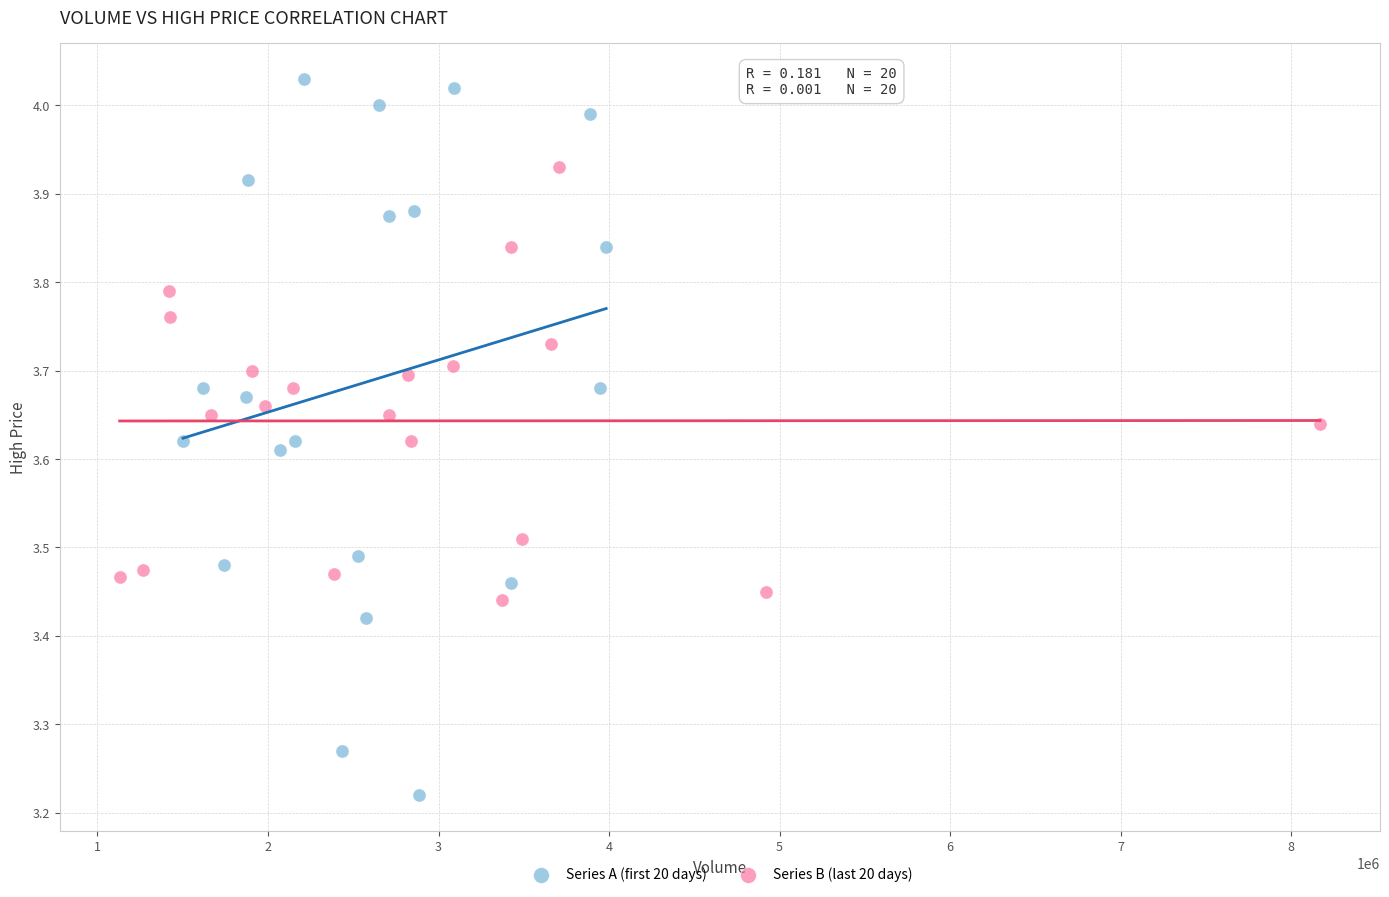

Which series has the largest Y range (max minus min)?

Series A (first 20 days)